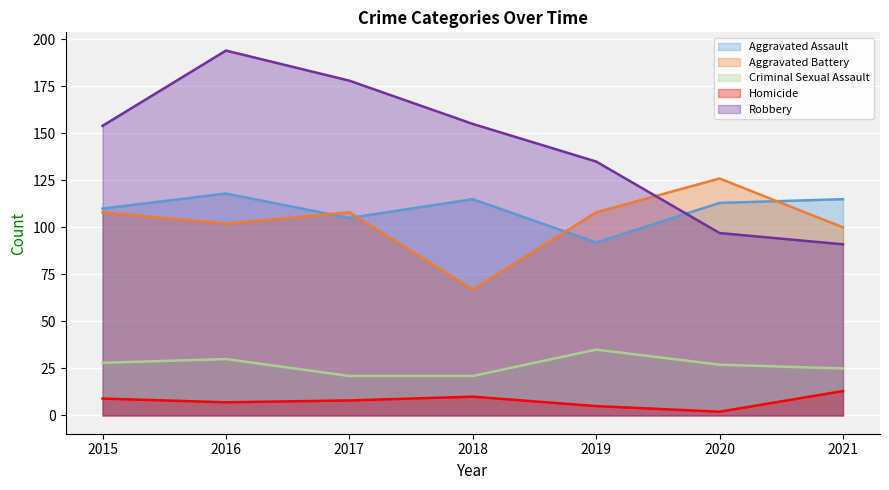

At which category does the chart reach its minimum across all series?

2020